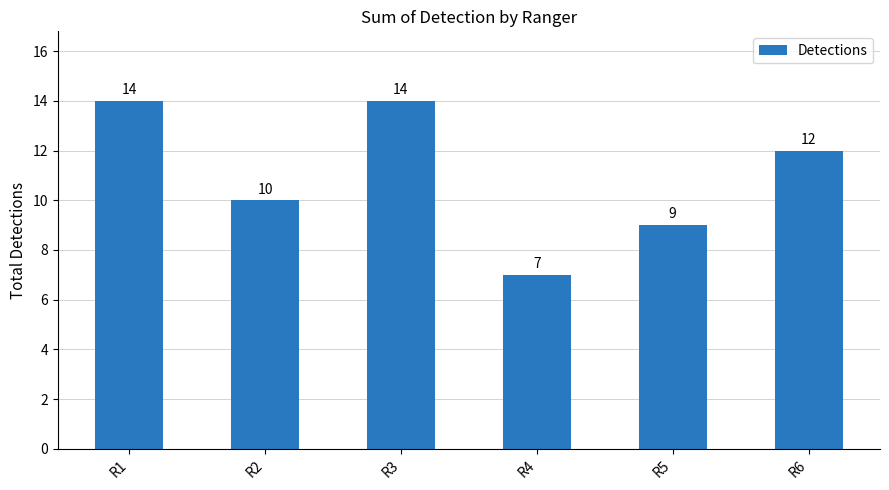

Read the value at R6.

12